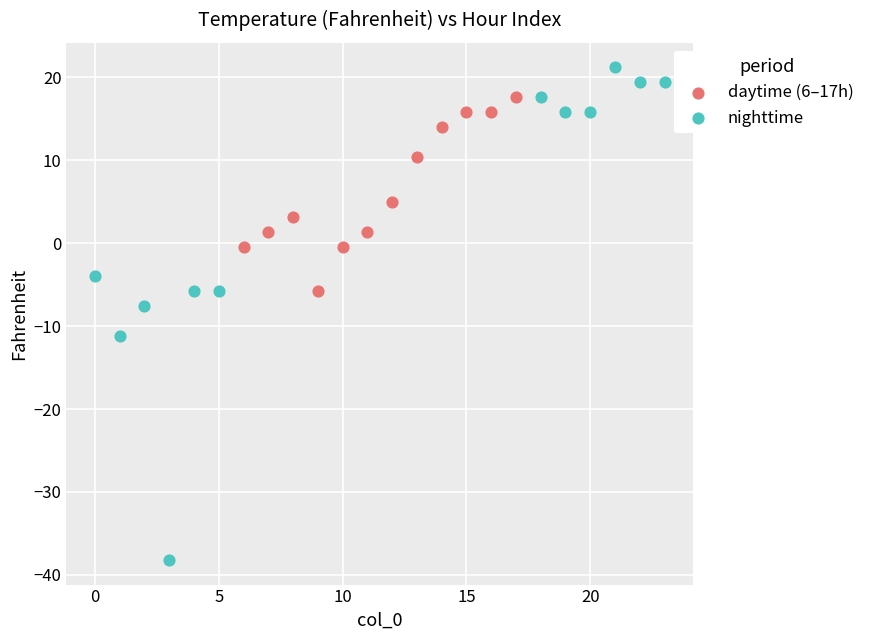

Which series reaches the minimum Y coordinate?

nighttime